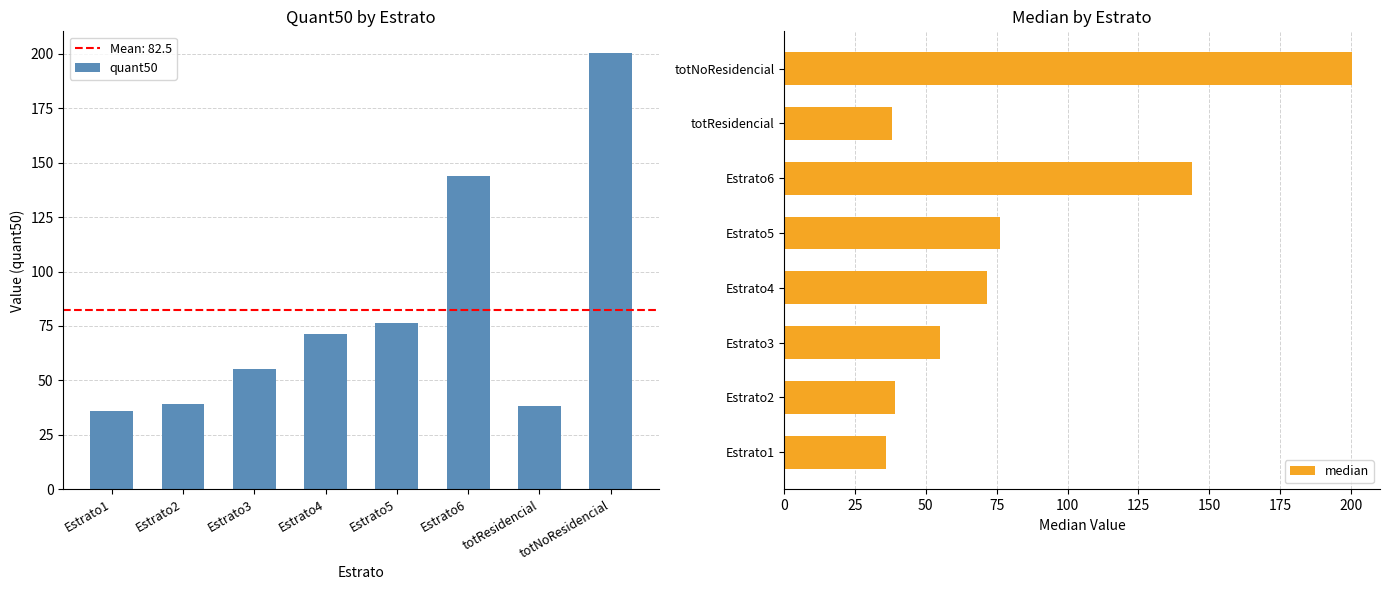

Rank the series by their maximum value, from highest to lowest.

quant50, median